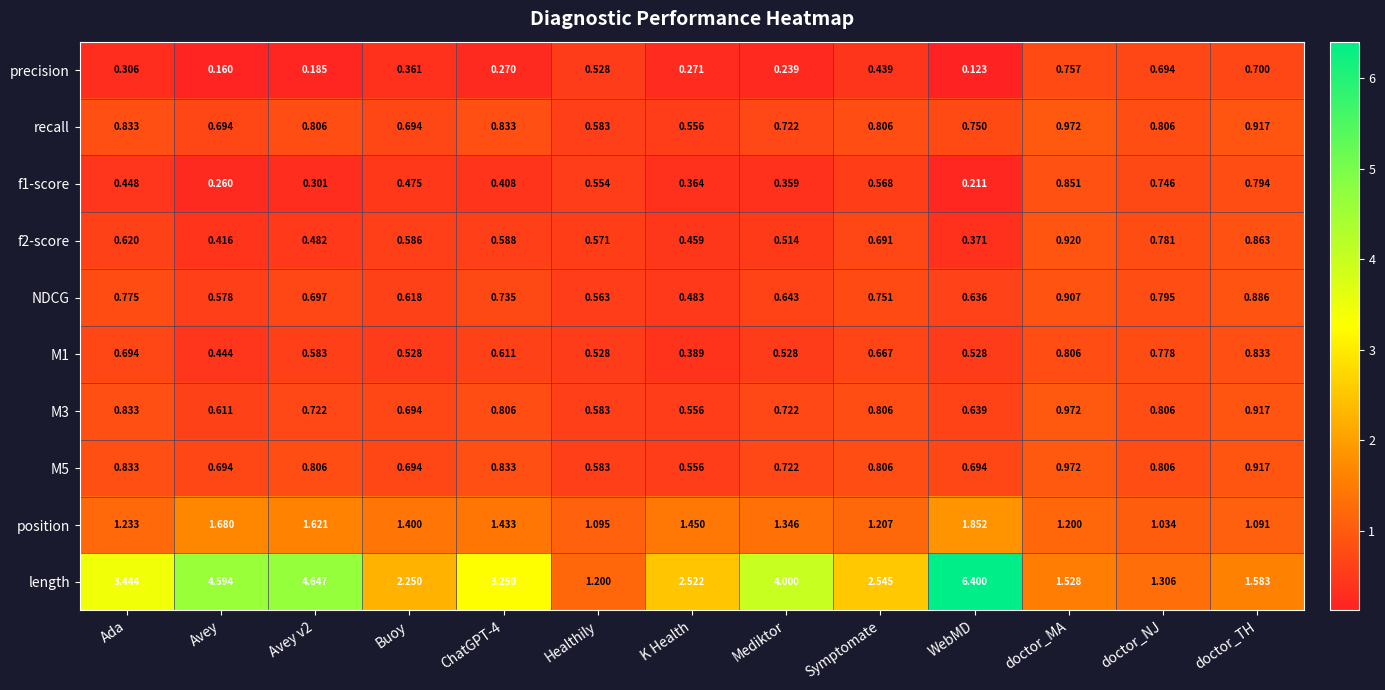

Which series has the largest total across all categories?

length